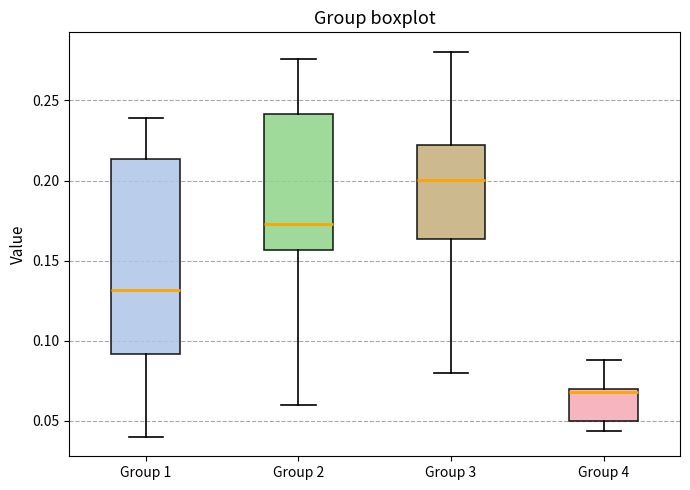

Which box has the lowest median line?

Group 4